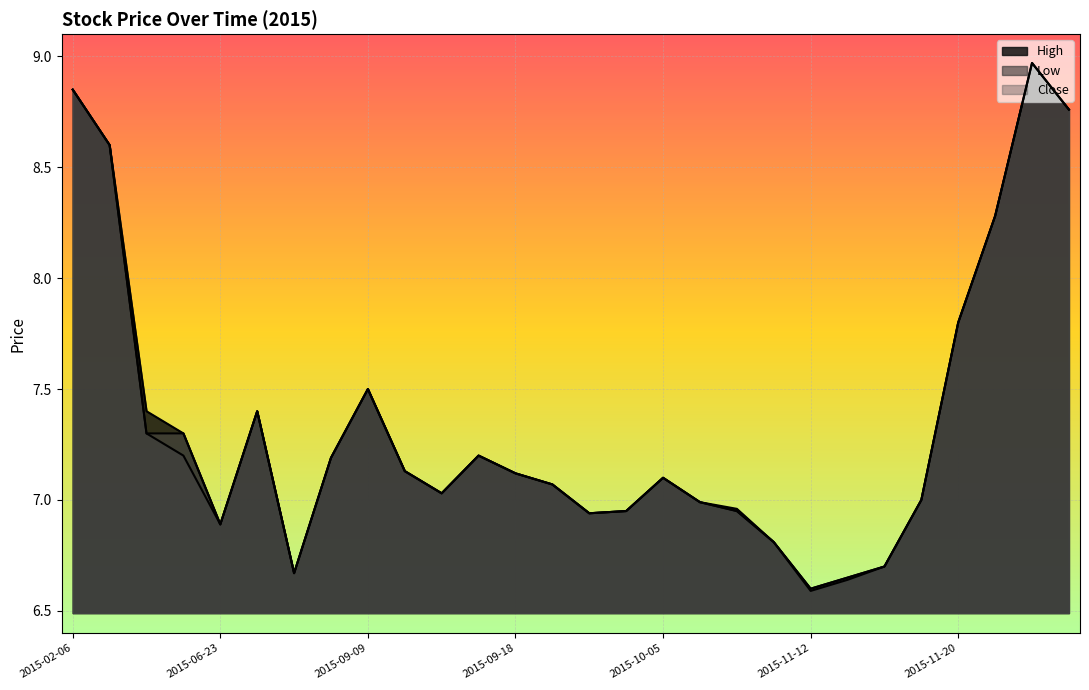

Where is Low nearest to the value 7?

2015-11-17